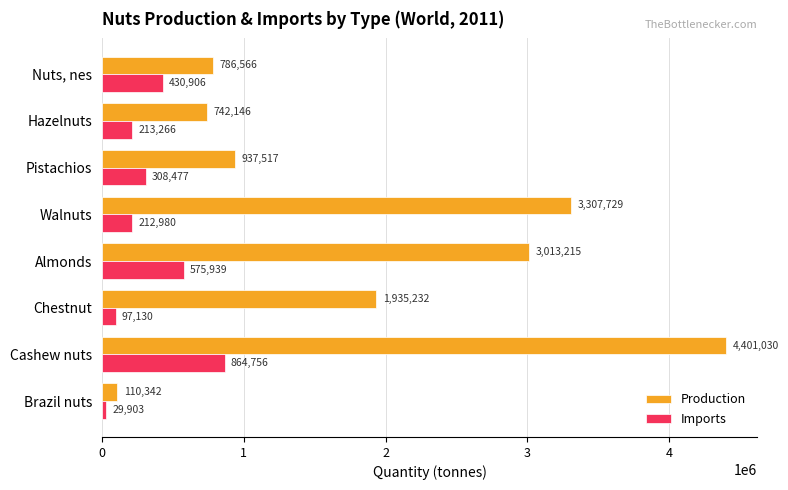

Read the Imports value at Brazil nuts.

29903